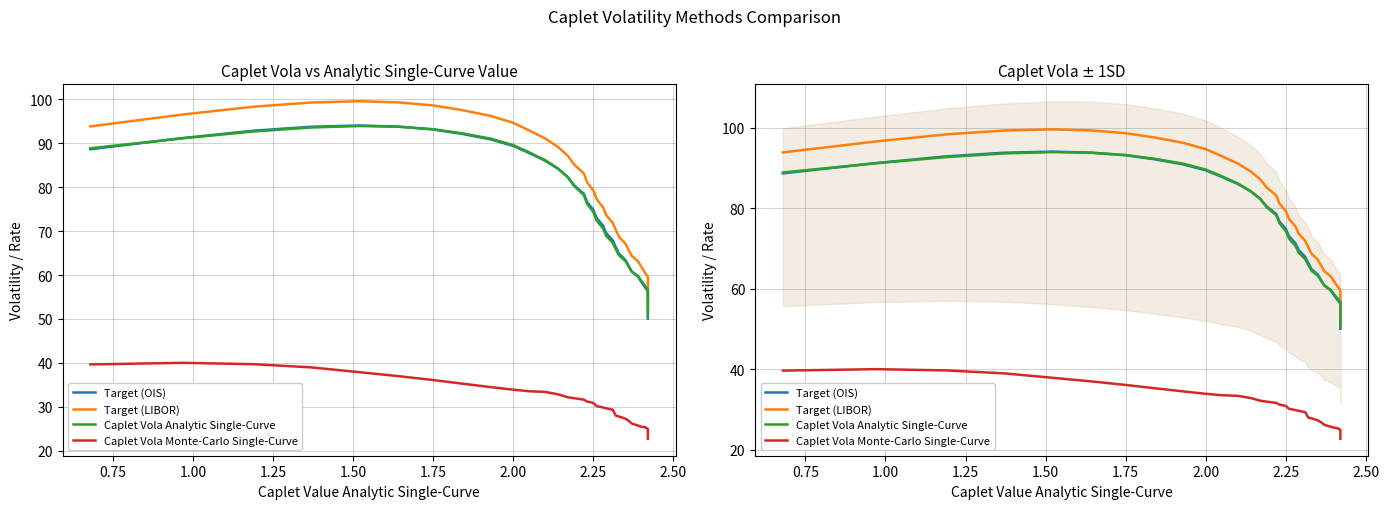

What is the average value of the Caplet Vola Monte-Carlo Single-Curve series?

30.1